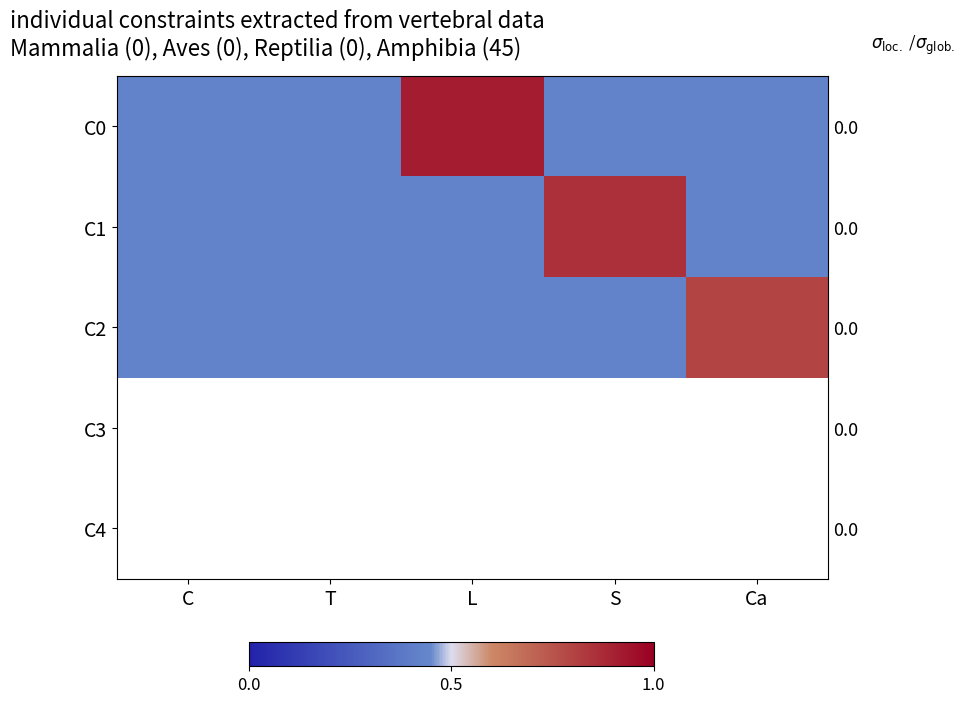

Which category has the lowest value across all series?

C